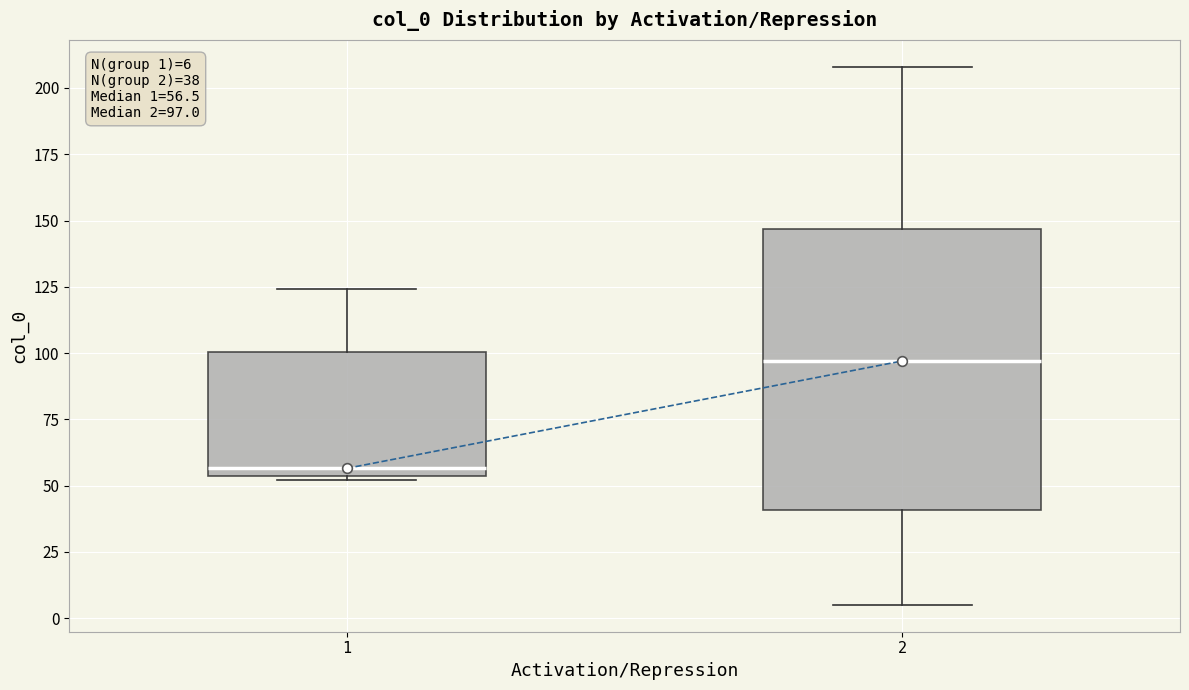

Which box is the tallest, from its lower edge to its upper edge?

2